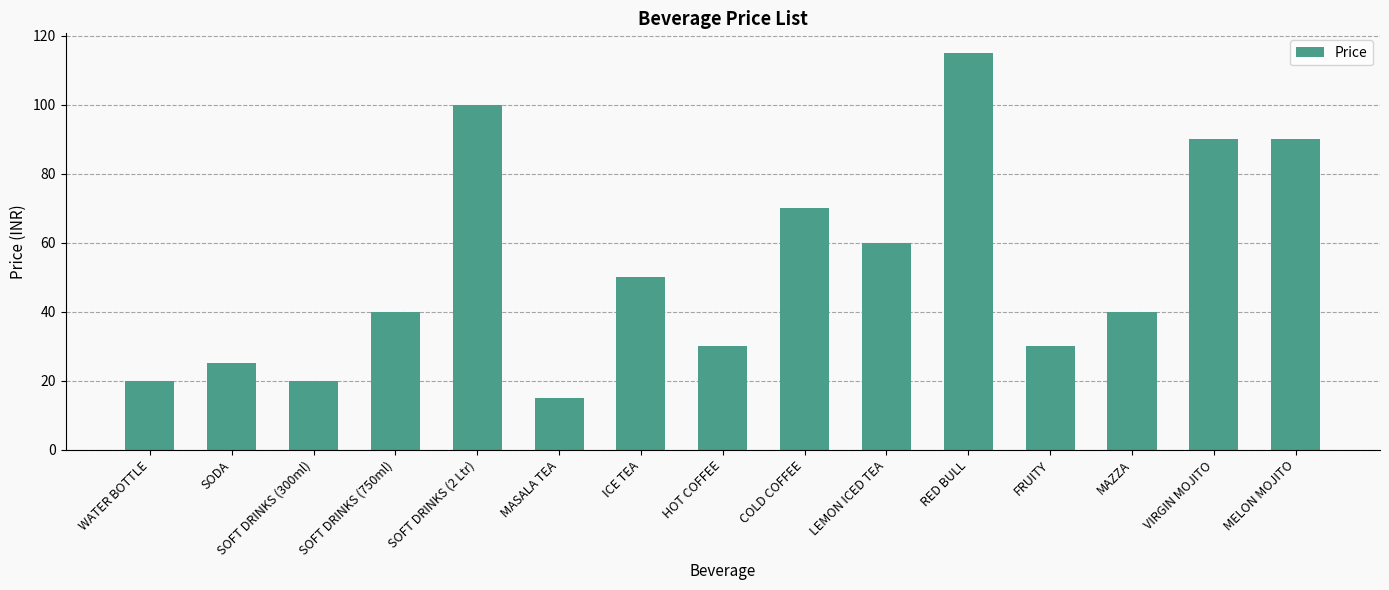

Reading left to right, transcribe all the data shown in this chart.

WATER BOTTLE=20	SODA=25	SOFT DRINKS (300ml)=20	SOFT DRINKS (750ml)=40	SOFT DRINKS (2 Ltr)=100	MASALA TEA=15	ICE TEA=50	HOT COFFEE=30	COLD COFFEE=70	LEMON ICED TEA=60	RED BULL=115	FRUITY=30	MAZZA=40	VIRGIN MOJITO=90	MELON MOJITO=90